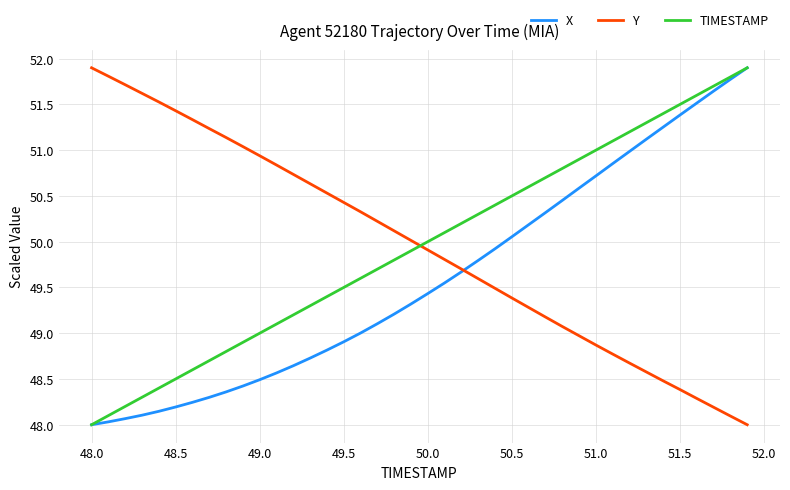

At how many categories does at least one series exceed 48?

40